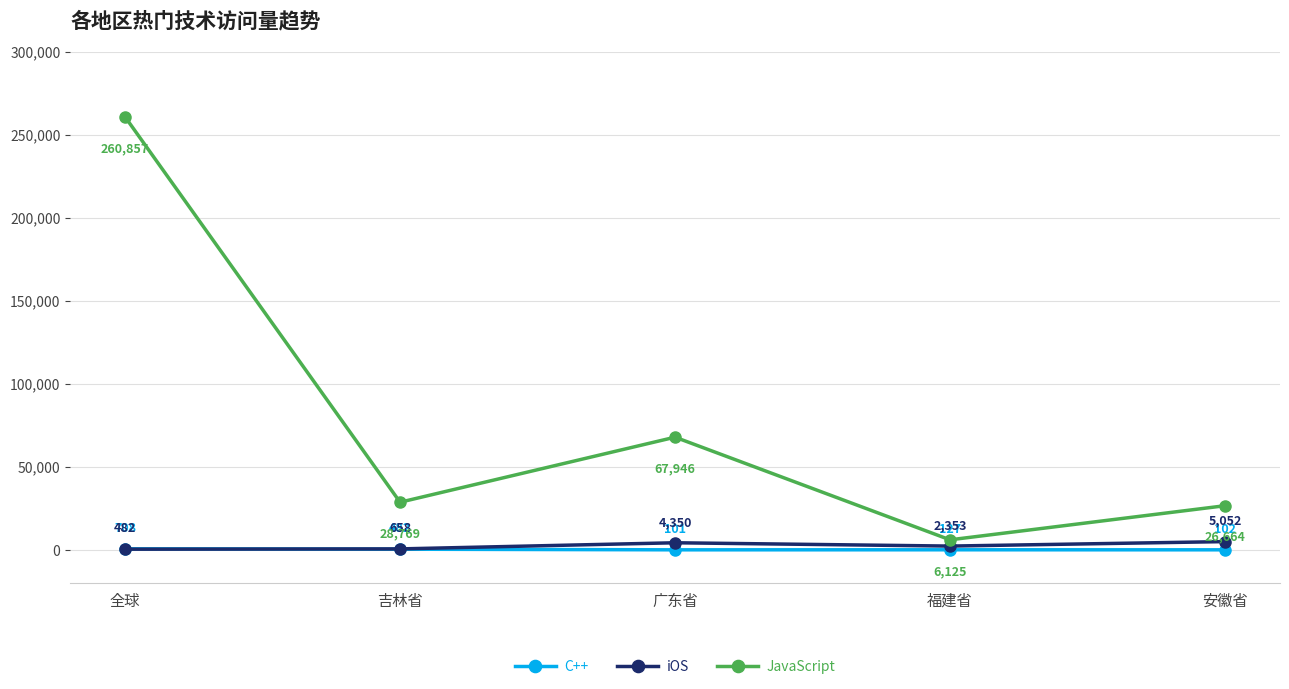

Read the C++ value at 全球.

708